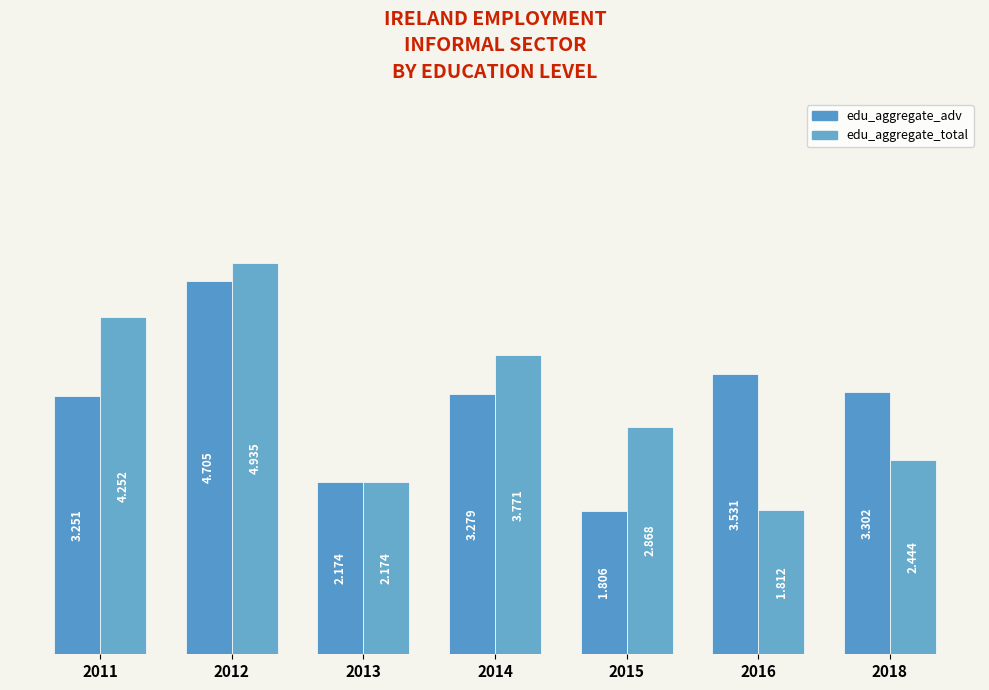

Reading right to left, what are all the values shown in this chart?

edu_aggregate_adv: 3.3	3.5	1.8	3.3	2.2	4.7	3.3
edu_aggregate_total: 2.4	1.8	2.9	3.8	2.2	4.9	4.3